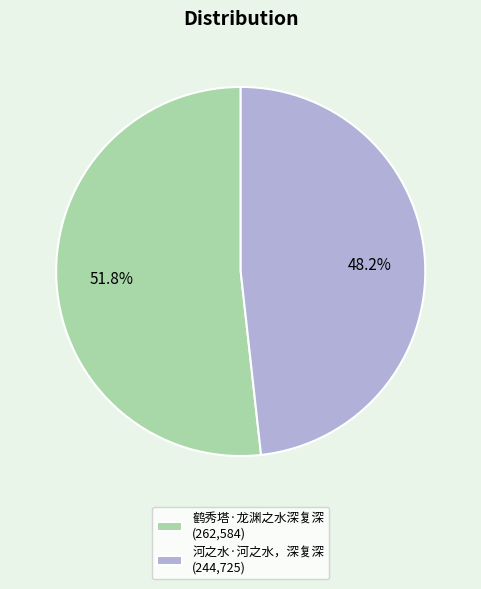

Count the number of slices in the pie.

2